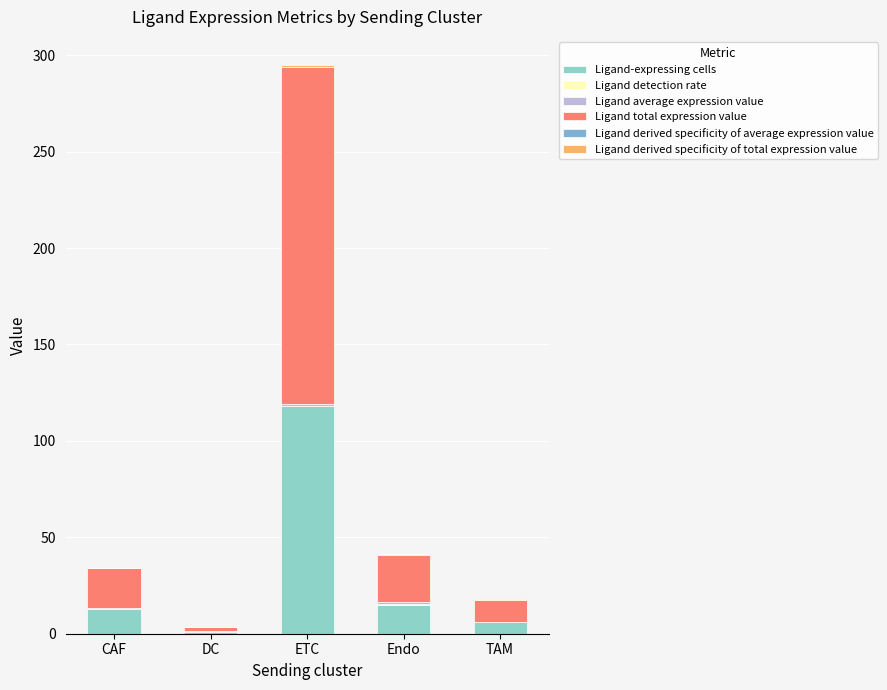

Are the bars horizontal?

No